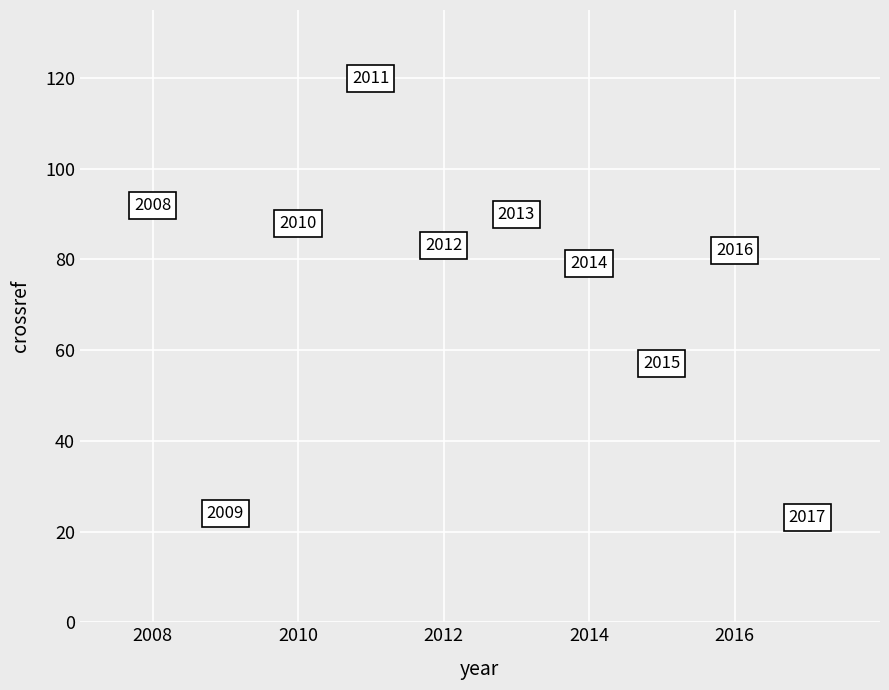

What Y value in the scatter plot is closest to 71?

79